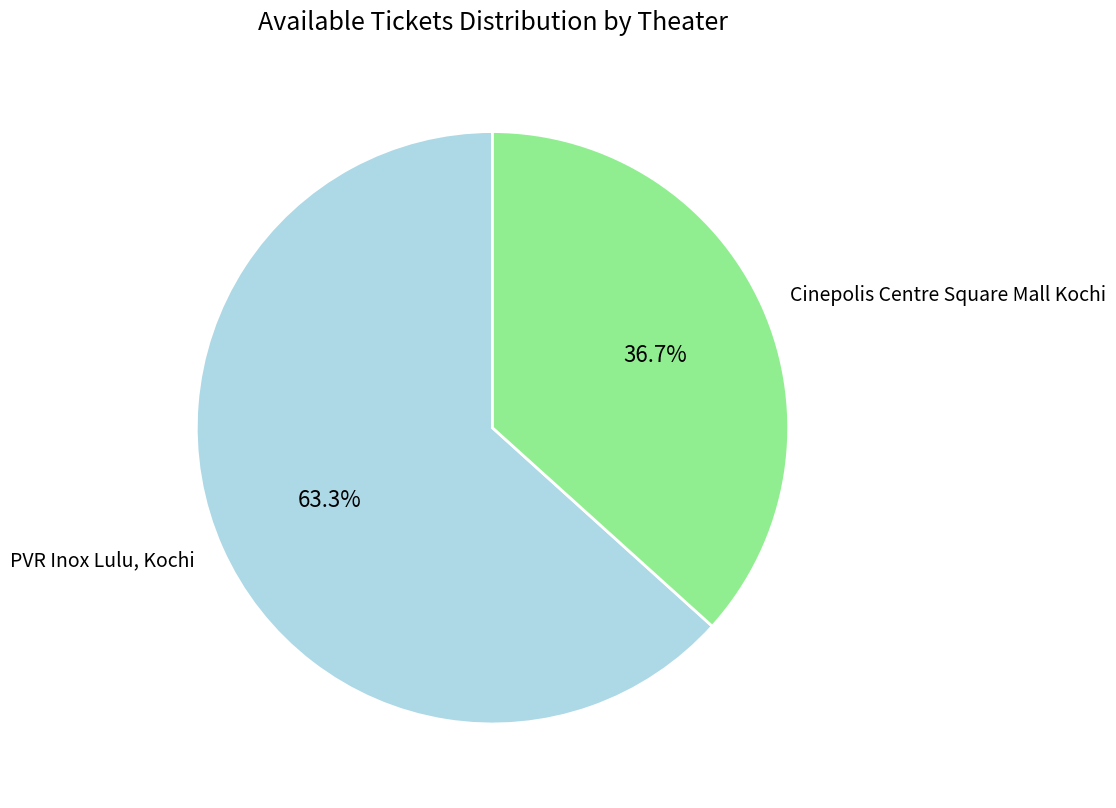

Does any single category account for the majority?

Yes